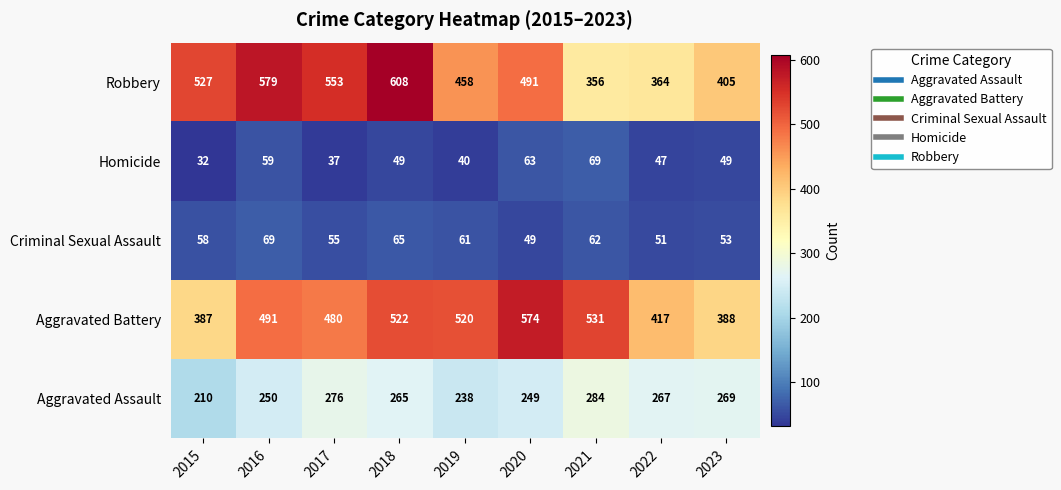

Where does the Robbery series first go above 491?

2015